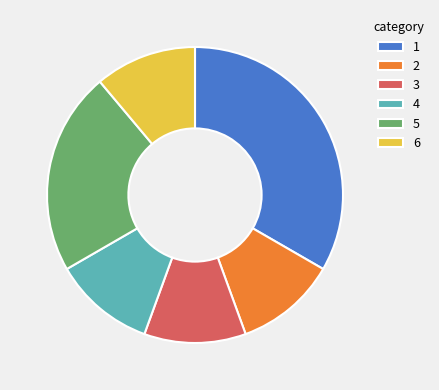

Does any single category account for the majority?

No